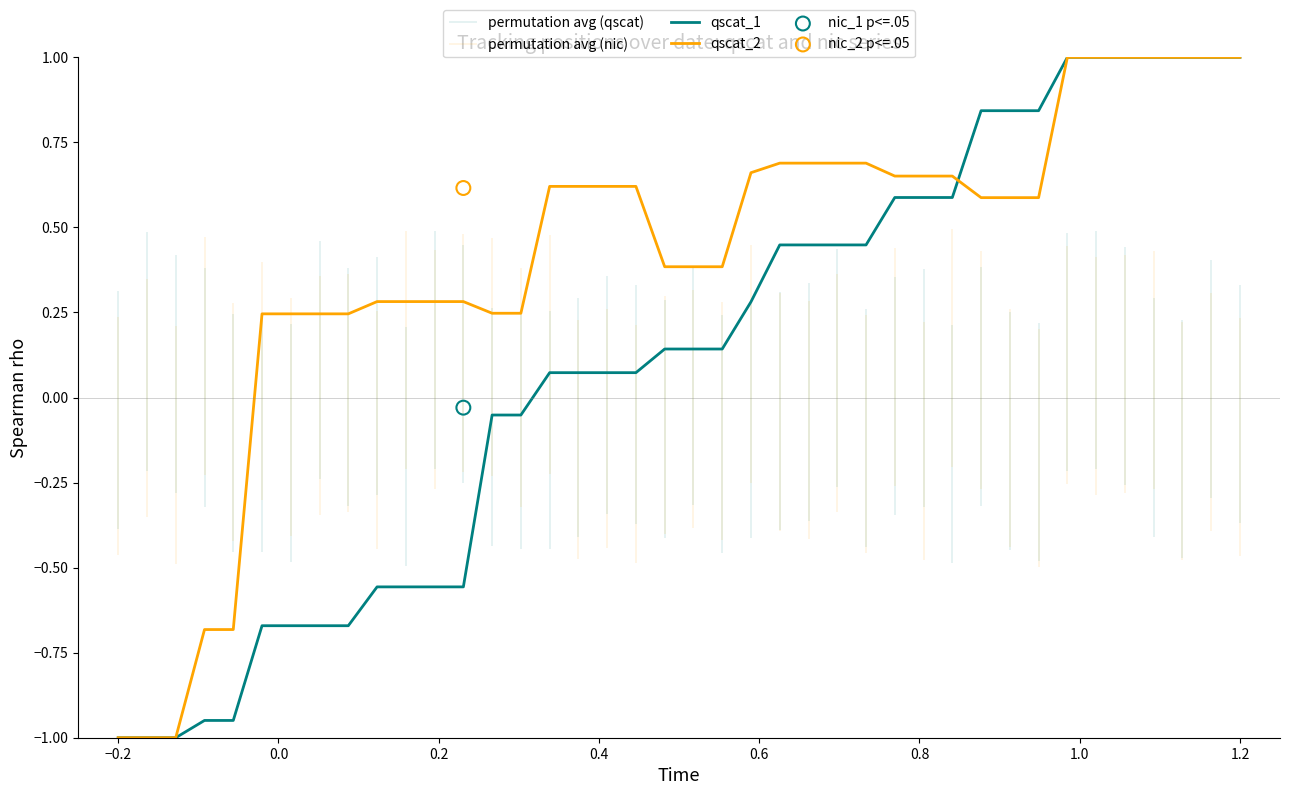

Which series has the widest spread of Y values?

qscat_1